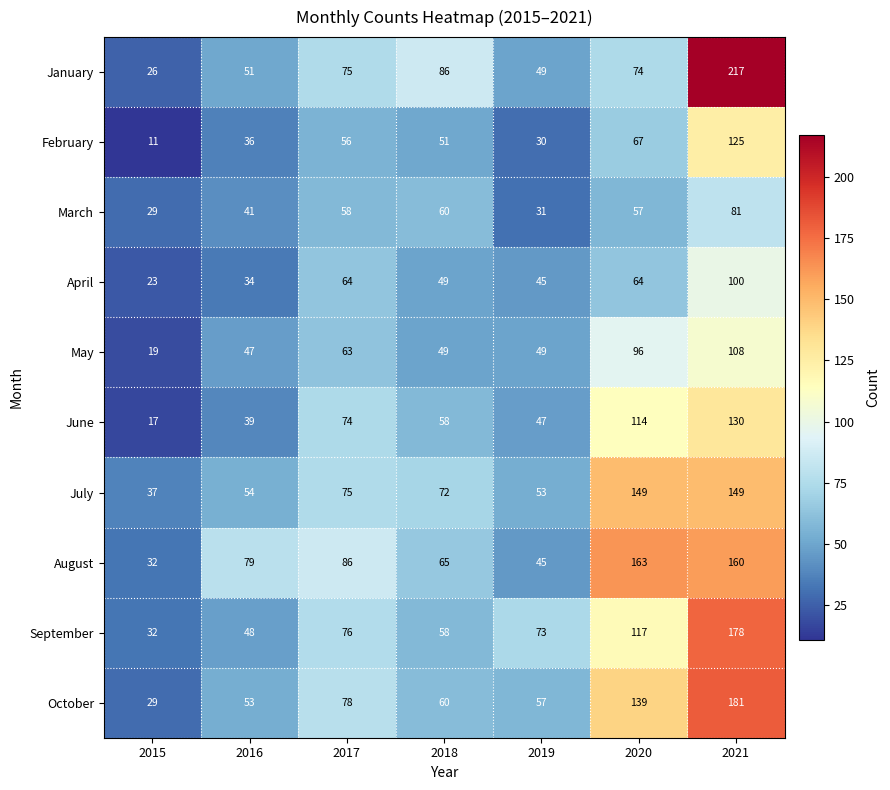

Which series has the largest total across all categories?

August